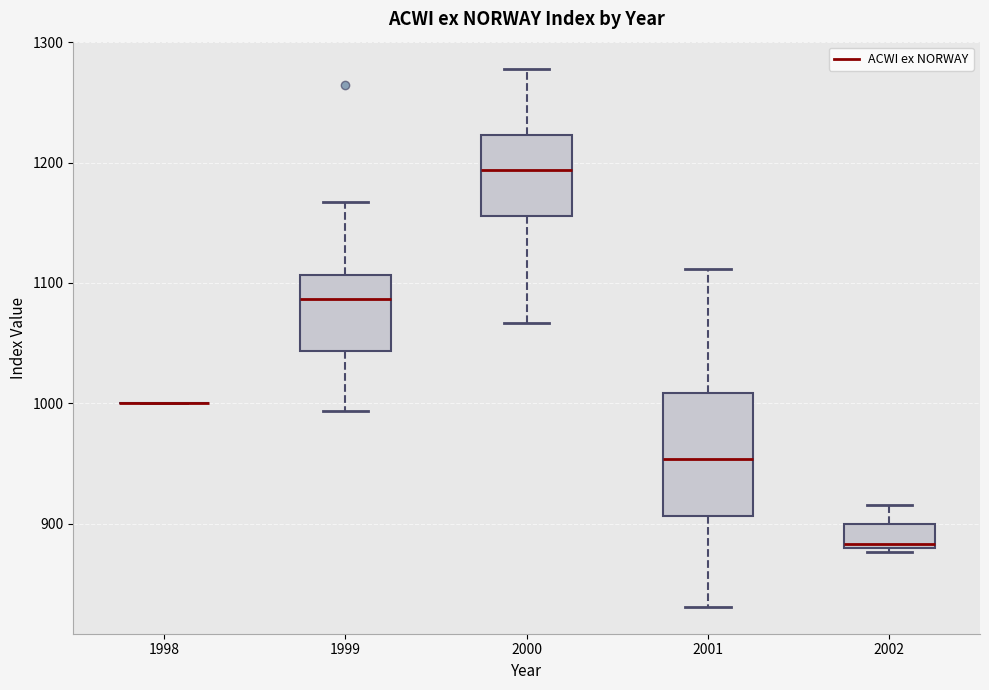

Reading left to right, transcribe this box plot: for each box, give where its median line is, the range the box spans, and where its two whiskers end, as read against the y-axis. The values are not printed on the chart, so give them approximately, as read against the axis.

1998: box collapsed to a line at 1000, whiskers 1000 to 1000
1999: median 1090, box 1040 to 1110, whiskers 990 to 1170
2000: median 1190, box 1160 to 1220, whiskers 1070 to 1280
2001: median 950, box 910 to 1010, whiskers 830 to 1110
2002: median 880 (just above the box's lower edge), box 880 to 900, whiskers 880 (just below the box's lower edge) to 920